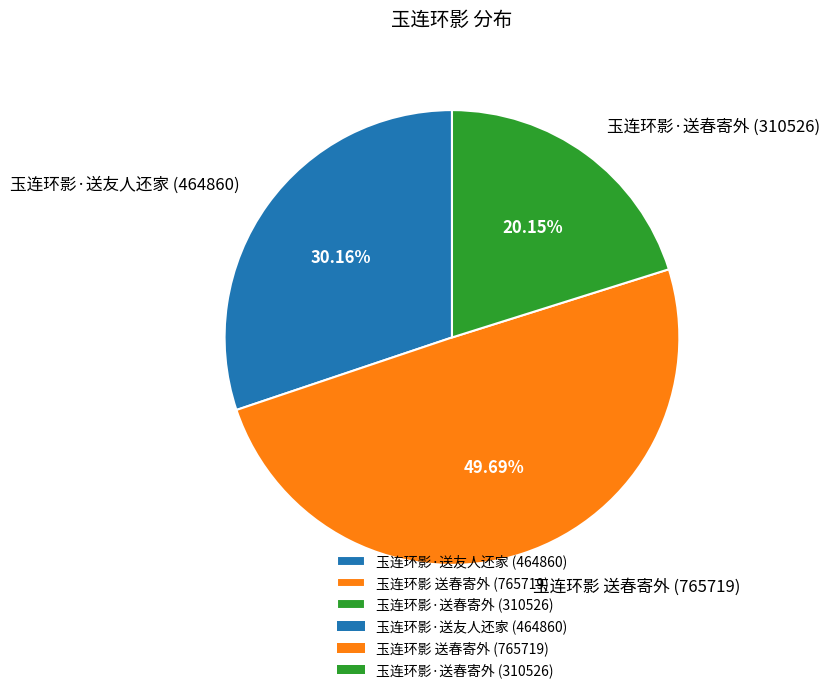

Which slice is the largest?

玉连环影 送春寄外